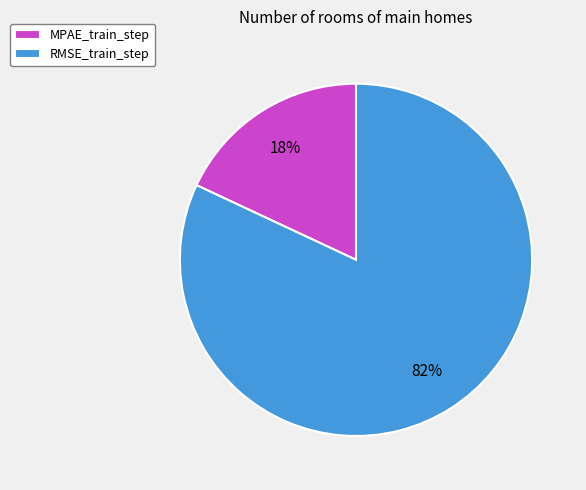

Which category has the biggest portion of the pie?

RMSE_train_step